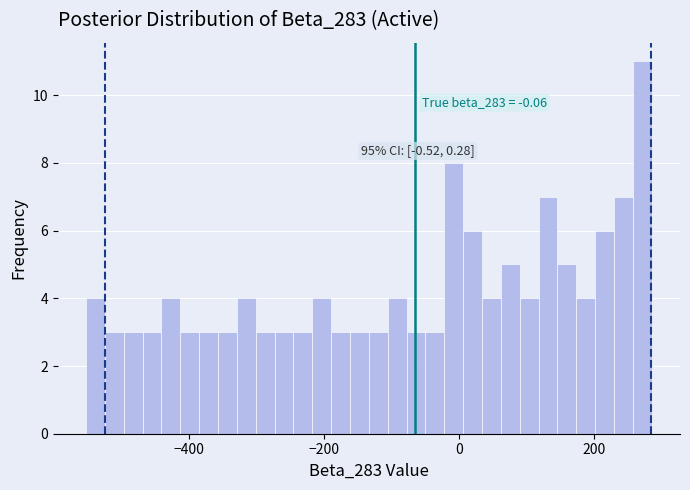

Around what value on the x-axis is the tallest bar? Give the approximate position of its centre, as read against the axis.

280